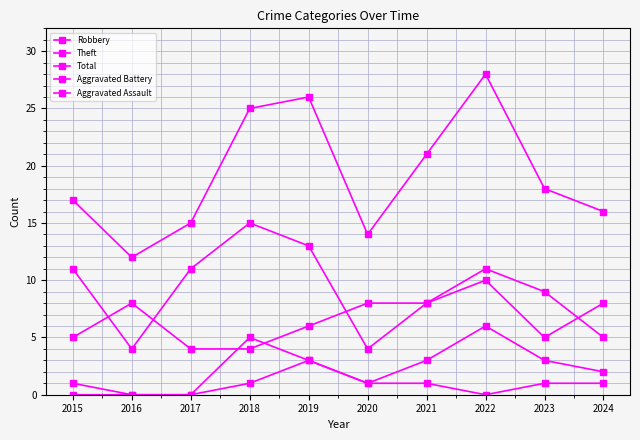

What is the total value across all series at 2022?

55